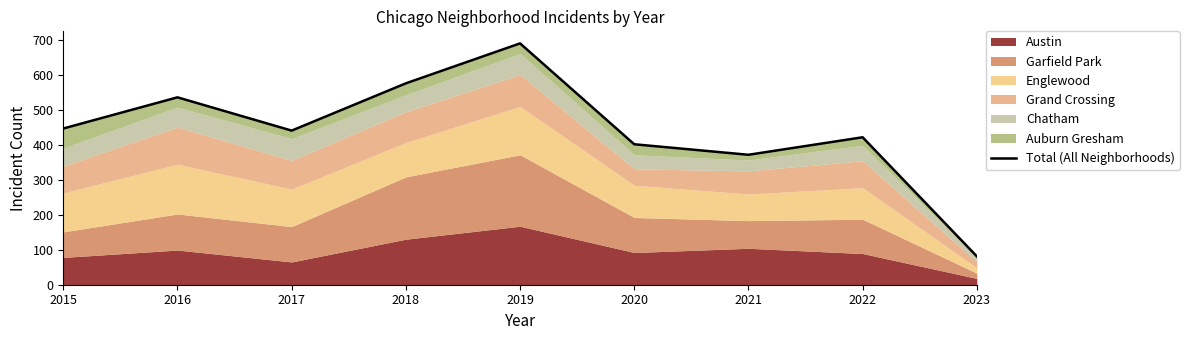

Reading right to left, extract all data points from this chart.

81	421	371	401	689	575	440	535	446